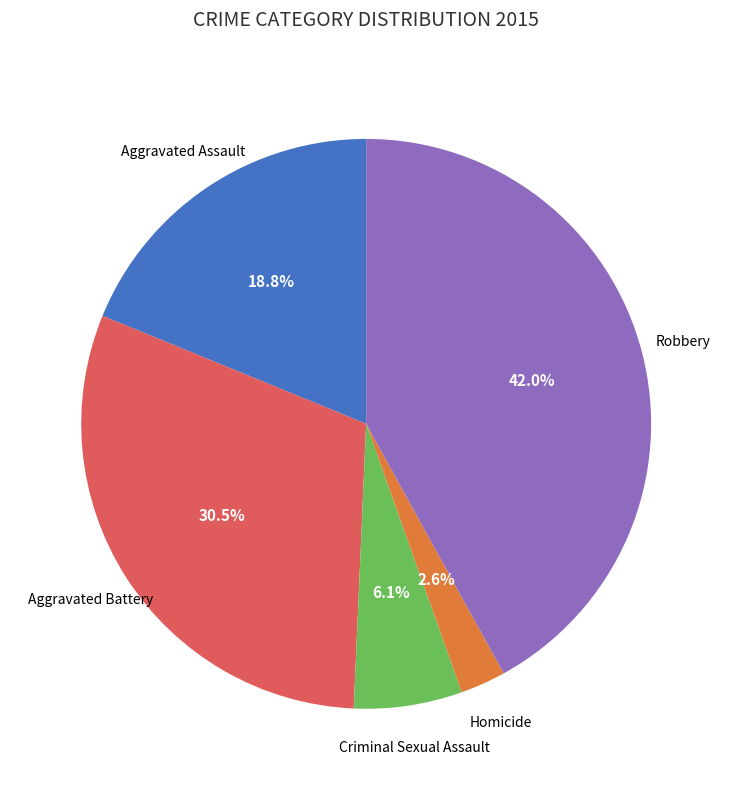

Does any single category account for the majority?

No